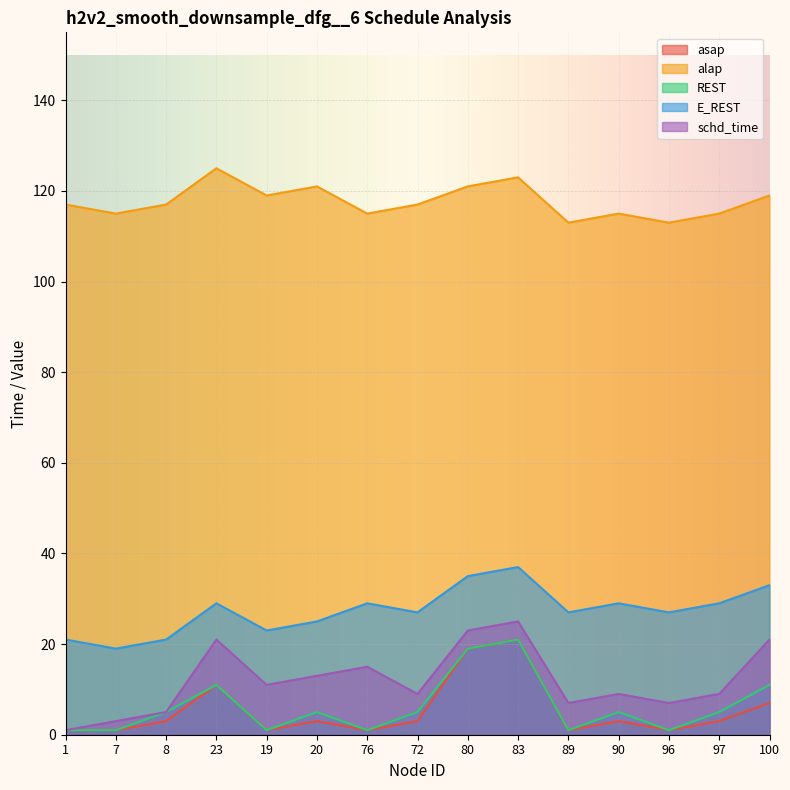

What are all the series names shown in the legend?

asap, alap, REST, E_REST, schd_time